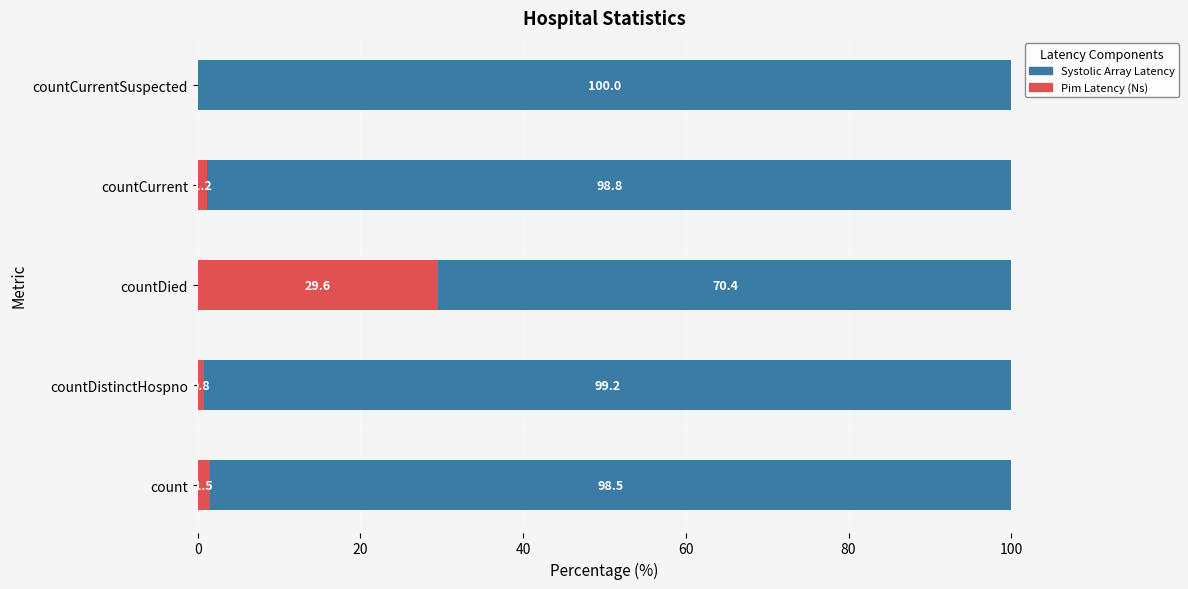

What is the sum of all Pim Latency (Ns) values?

33.1